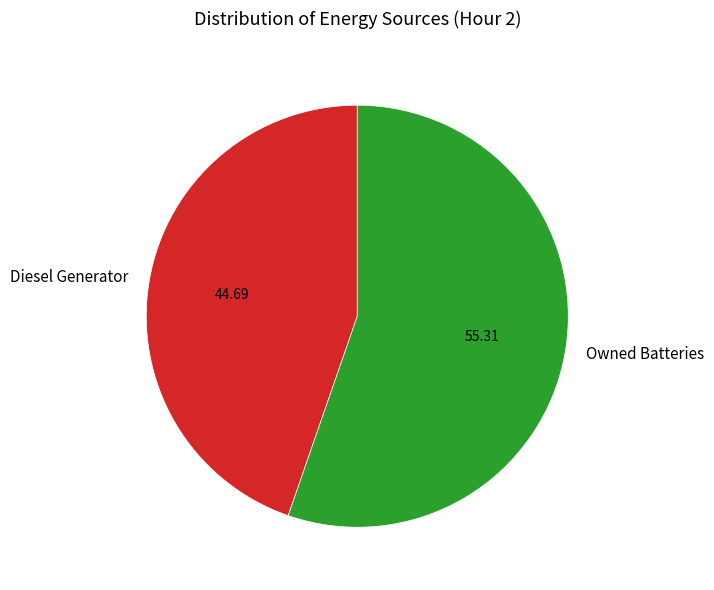

Is there a majority slice in this chart?

Yes